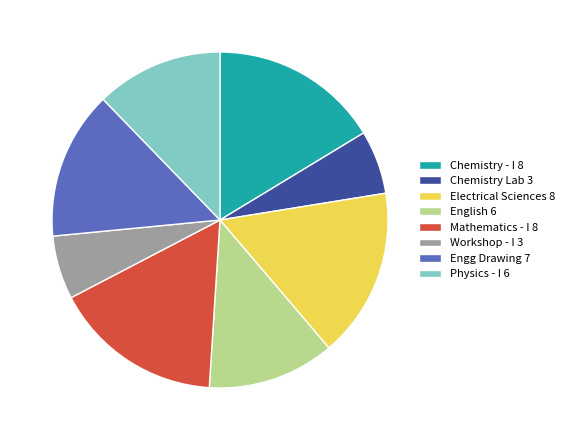

The Engg Drawing 7 slice represents 14% of the pie. True or false?

True